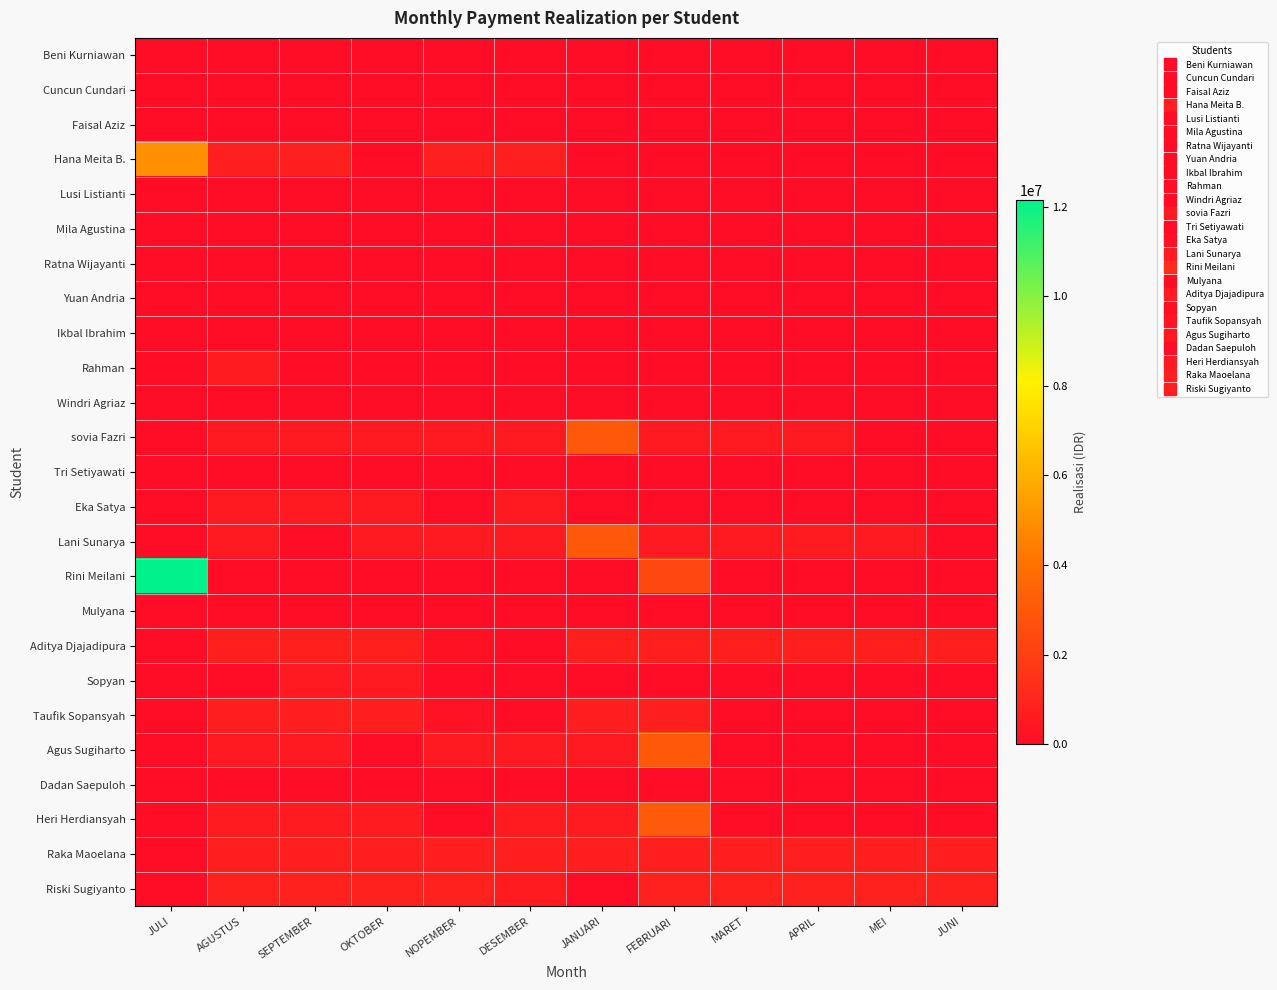

At which category is the sum across all series the highest?

JULI